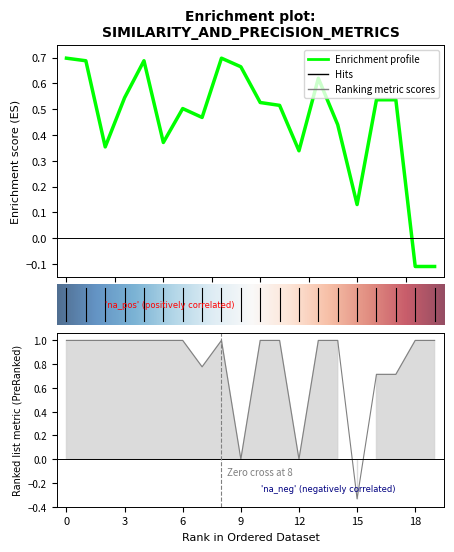

Does the chart have visible grid lines?

No